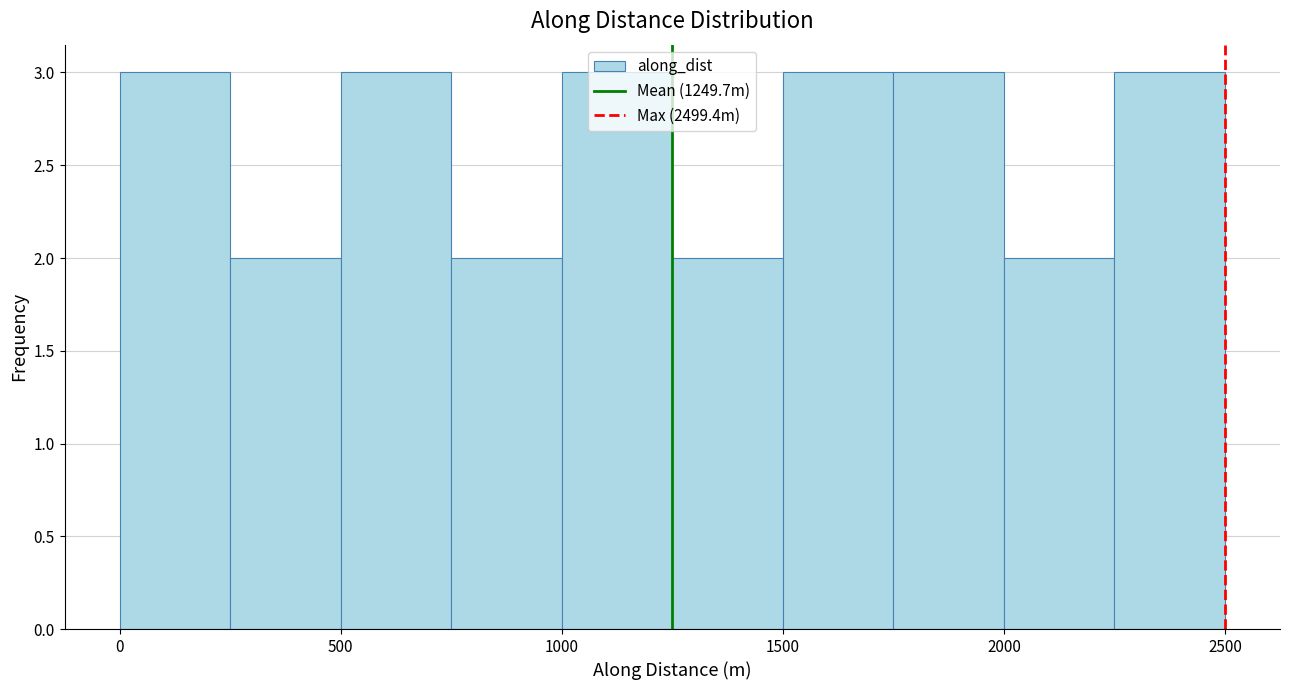

Reading left to right, transcribe this chart: for each bar, give the range it covers on the x-axis and its height. Neither the bar edges nor the heights are printed on the chart, so give them approximately, as read against the axes.

0 to 250: 3
250 to 500: 2
500 to 750: 3
750 to 1000: 2
1000 to 1250: 3
1250 to 1500: 2
1500 to 1750: 3
1750 to 2000: 3
2000 to 2250: 2
2250 to 2500: 3